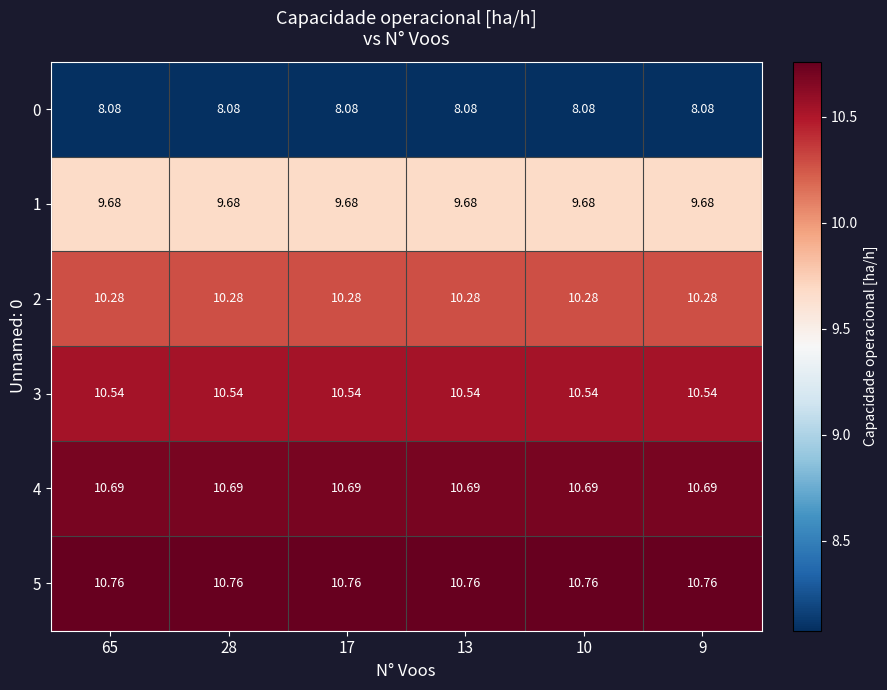

Is the value of 1 at 9 greater than the value of 3 at 13?

No